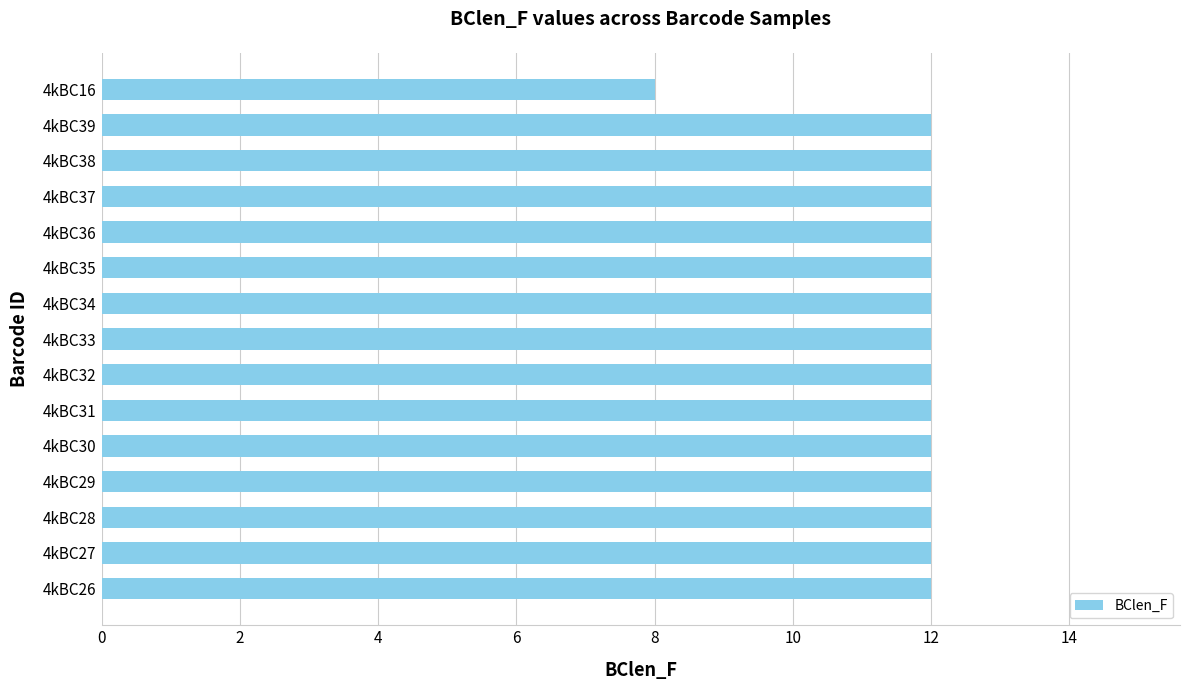

What is the sum of all values?

176